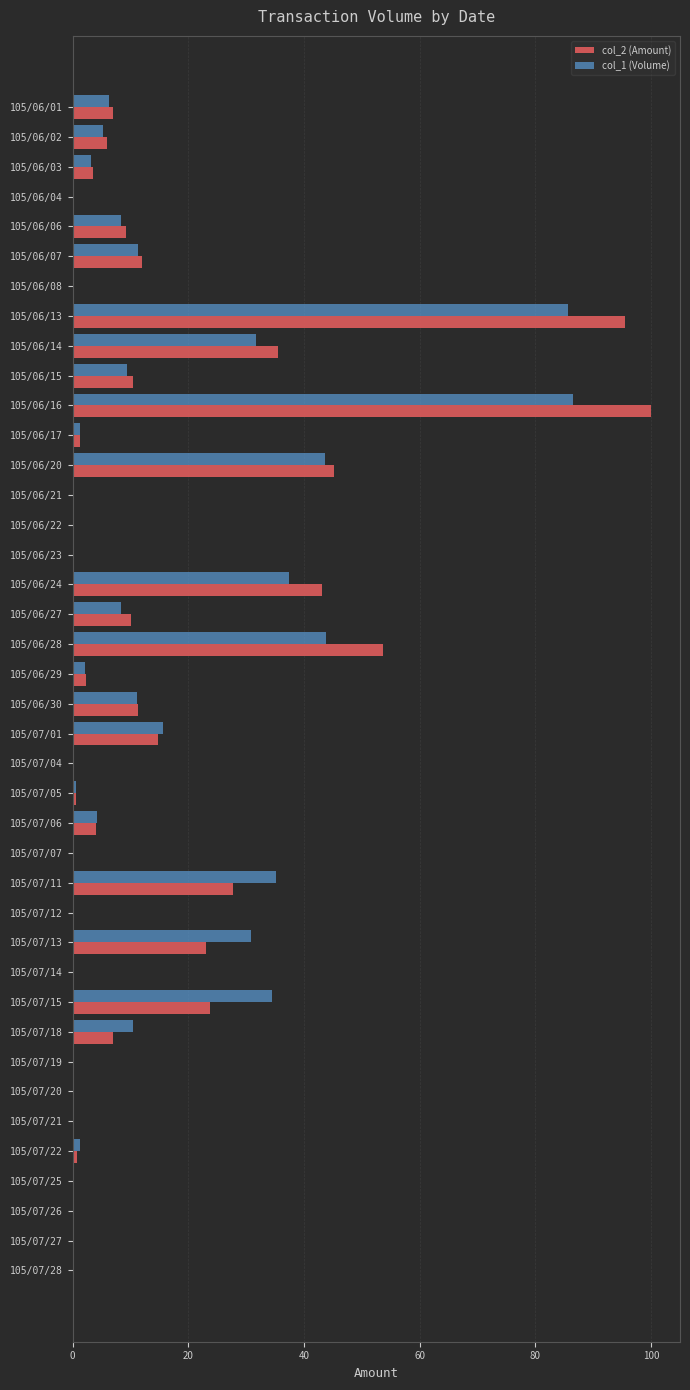

What is the sum of the col_2 (Amount) values at 105/06/27 and 105/07/19?

10.1